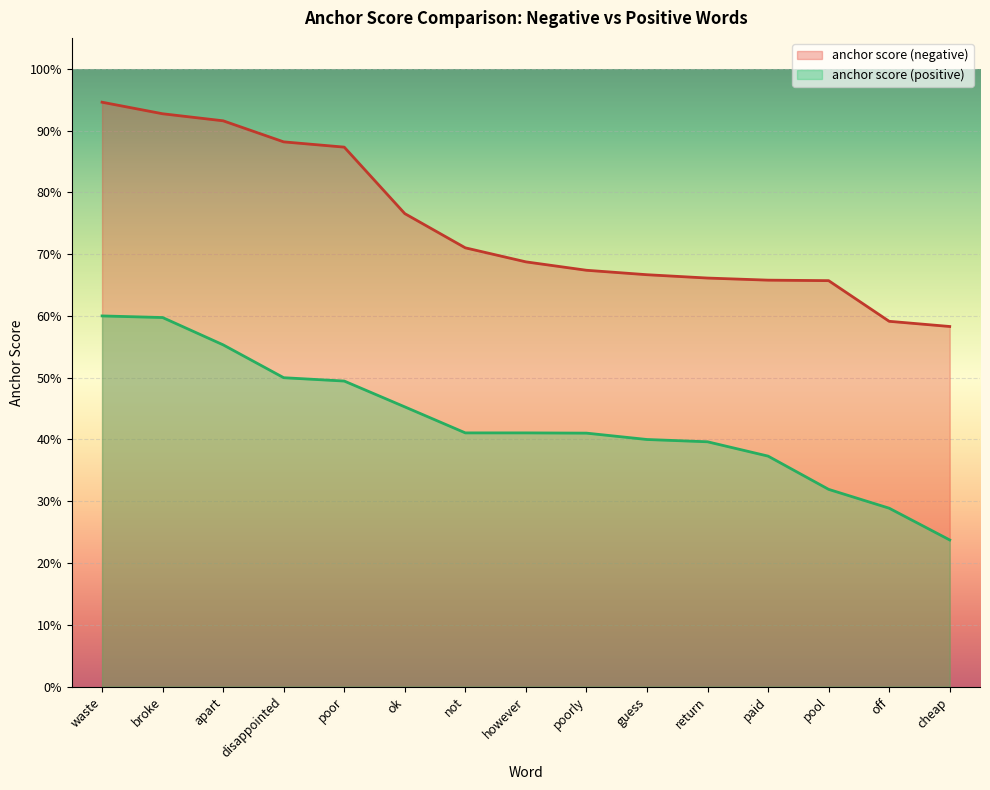

Where is anchor score (negative) nearest to the value 0?

cheap